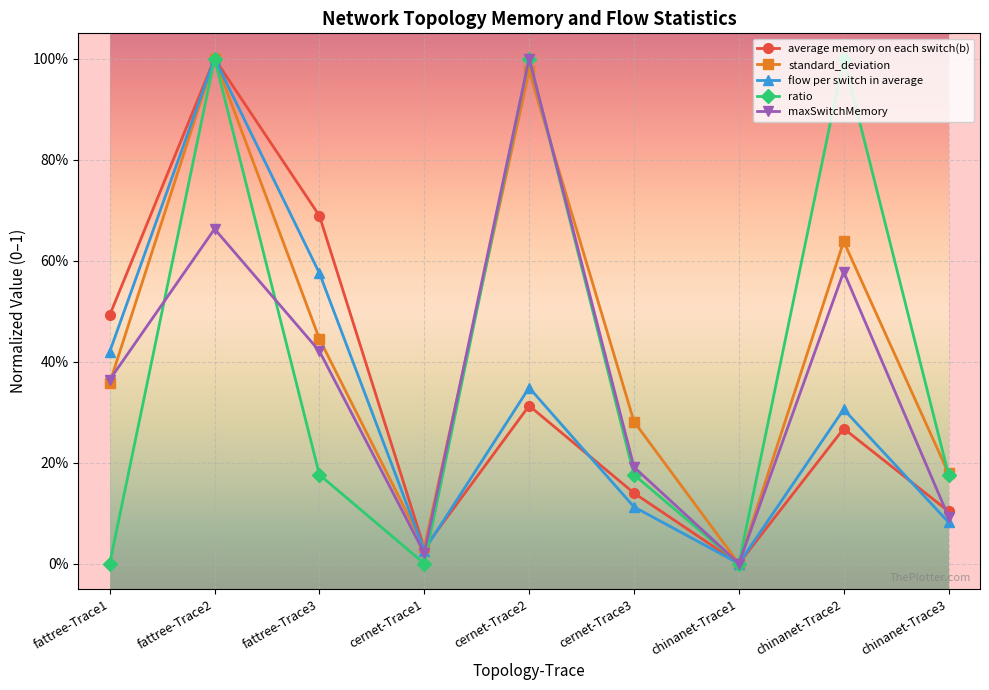

Does the chart have visible grid lines?

Yes